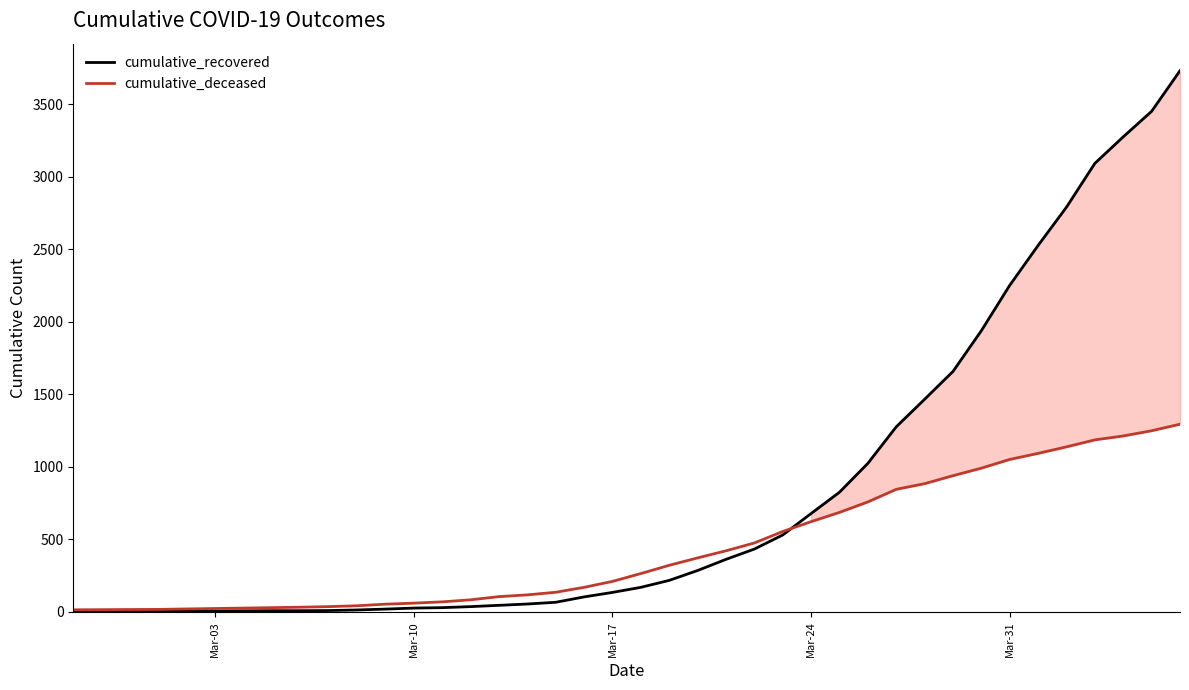

True or false: cumulative_recovered and cumulative_deceased cross at least once.

True